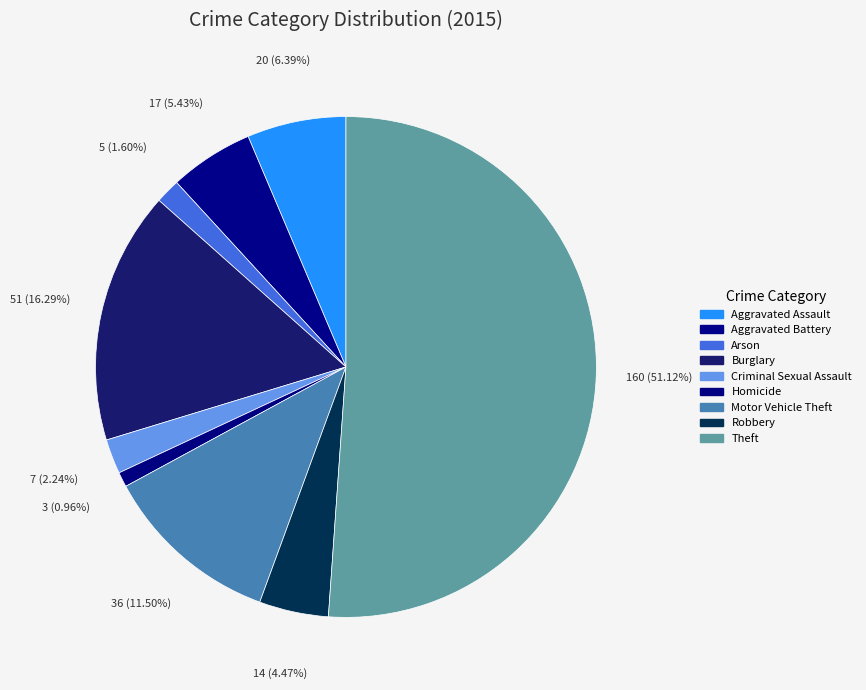

Between Burglary and Arson, which is larger?

Burglary